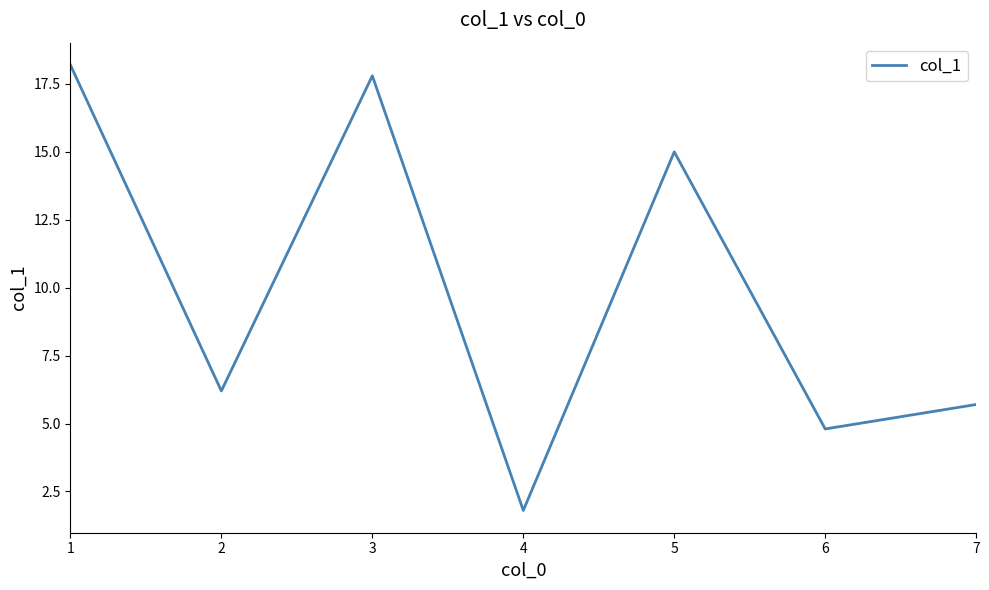

At which category does the data reach its first local peak?

3